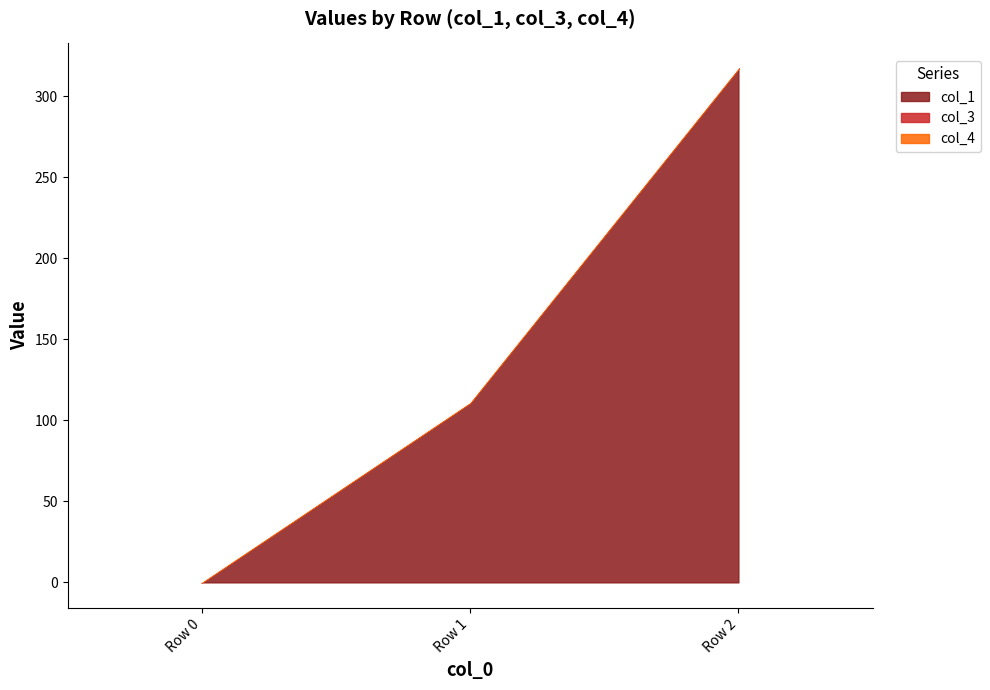

What are all the series names shown in the legend?

col_1, col_3, col_4